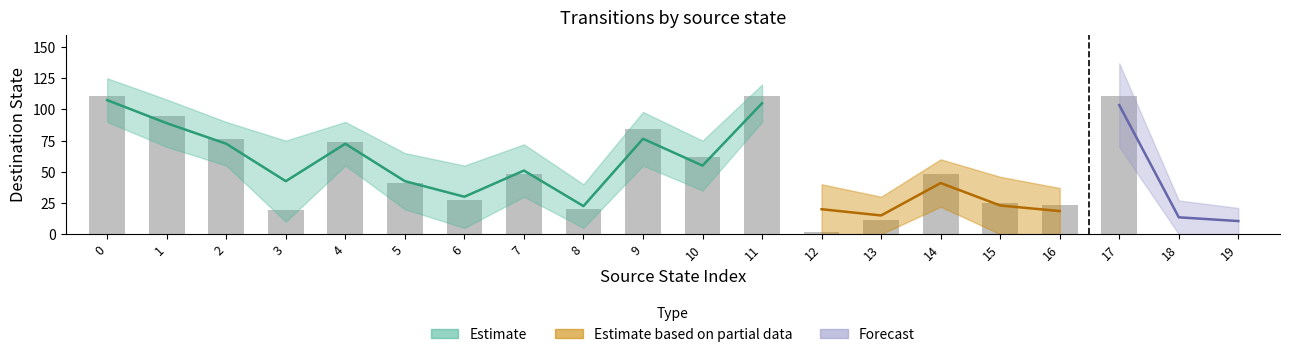

What is the change in value from 4 to 14?

-26